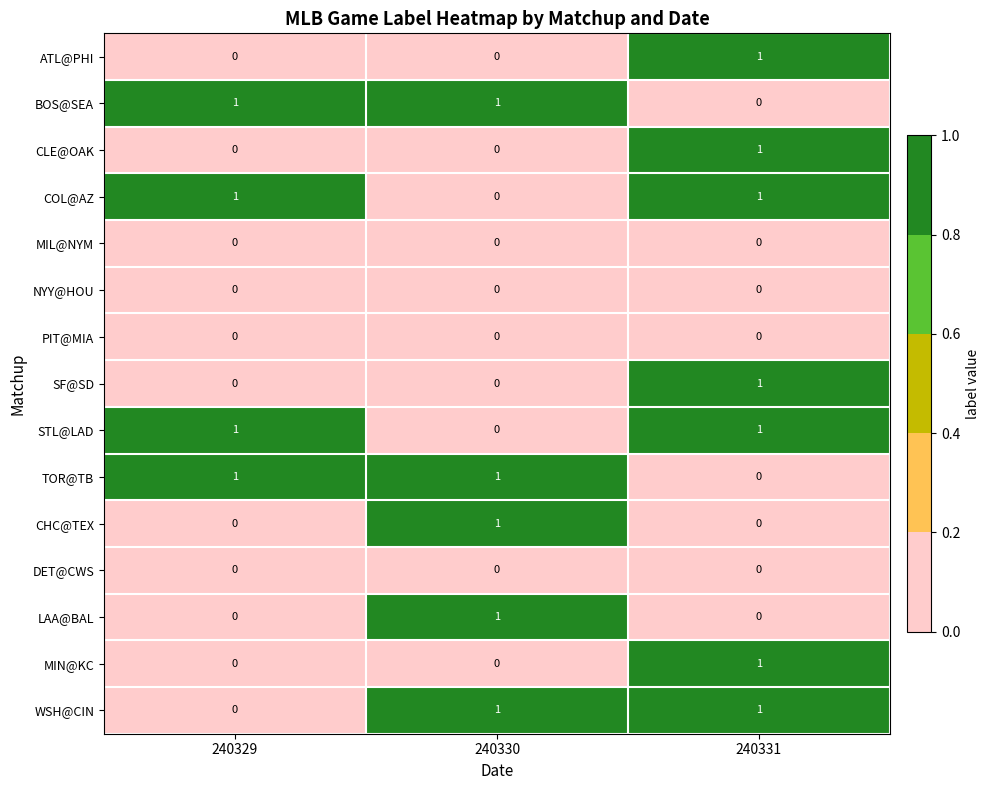

The STL@LAD series shows 2 at 240329. True or false?

False